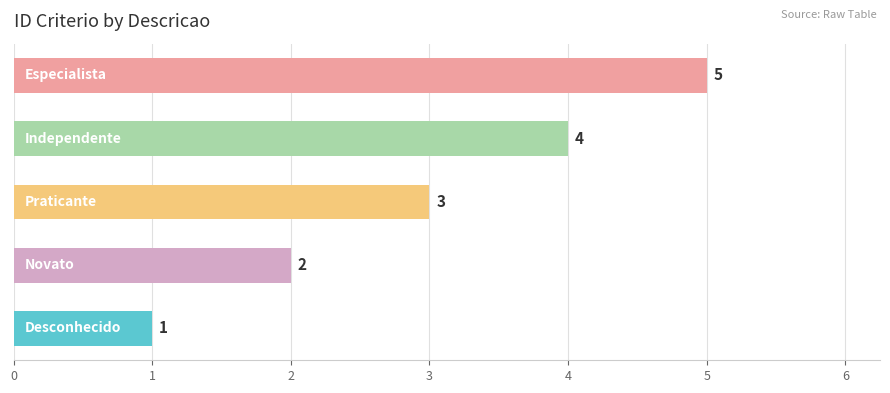

What is the greatest value displayed?

5